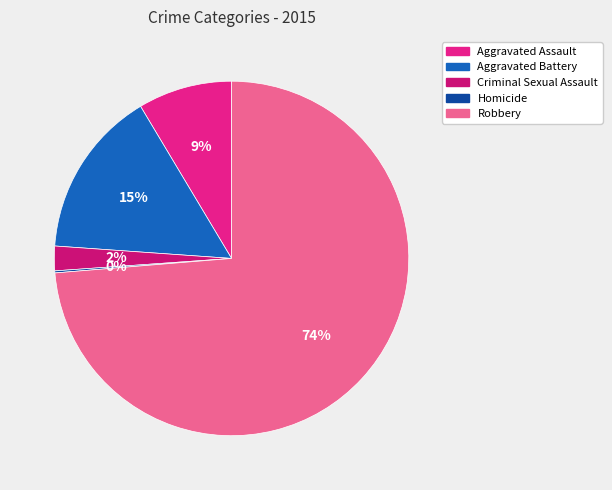

Count the number of slices in the pie.

5